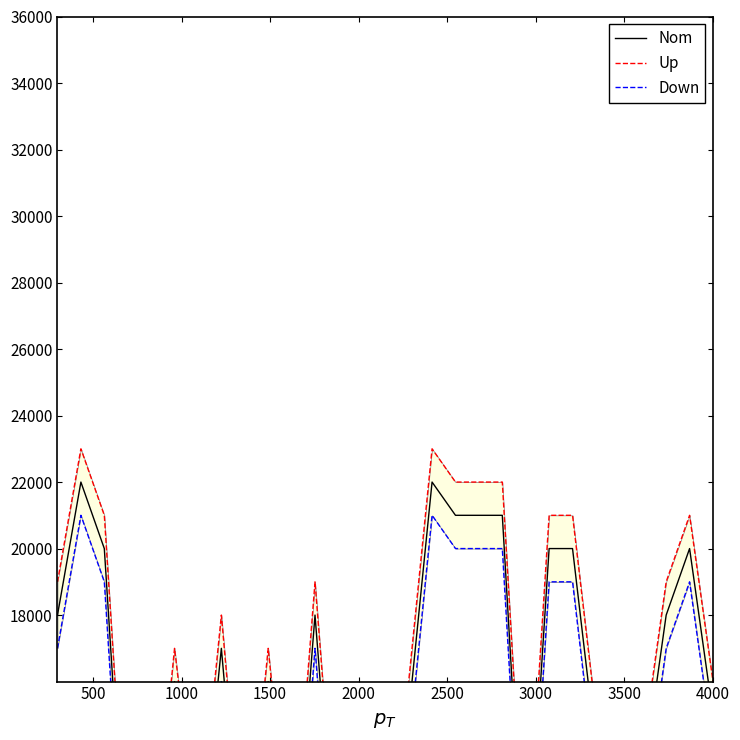

Count the number of data series in this chart.

3